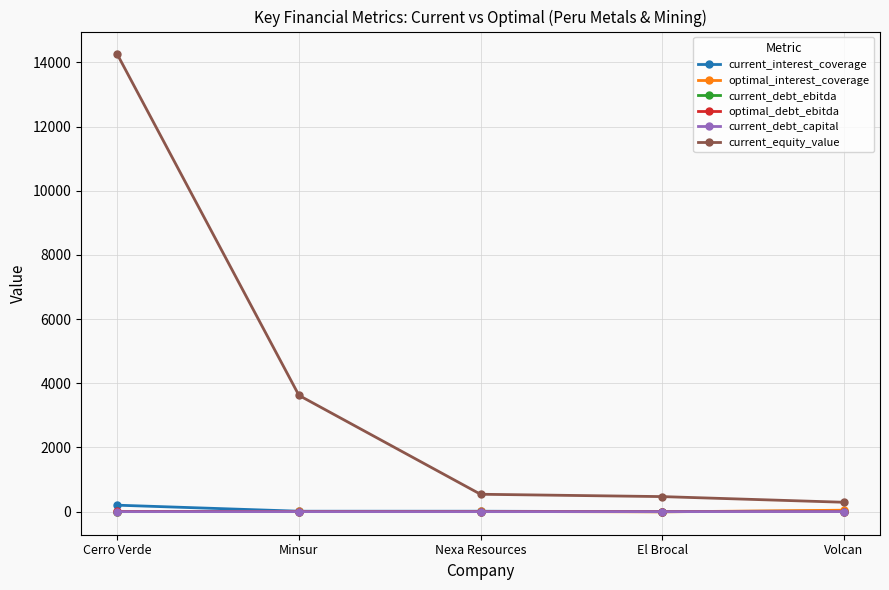

Which series has the largest total across all categories?

current_equity_value